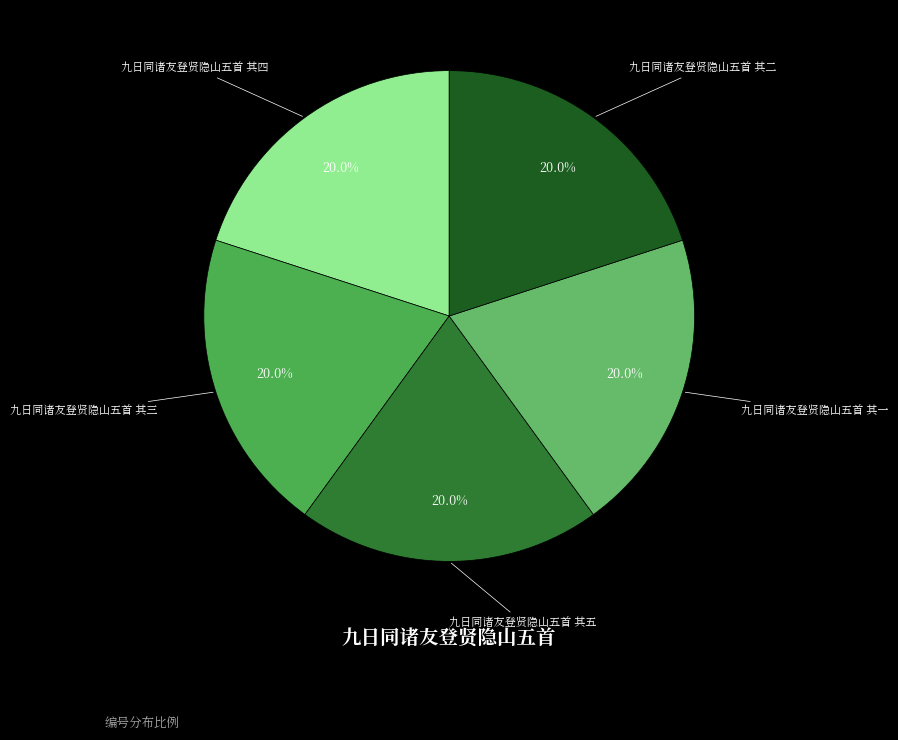

True or false: 九日同诸友登贤隐山五首 其一 accounts for 20% of the total.

True